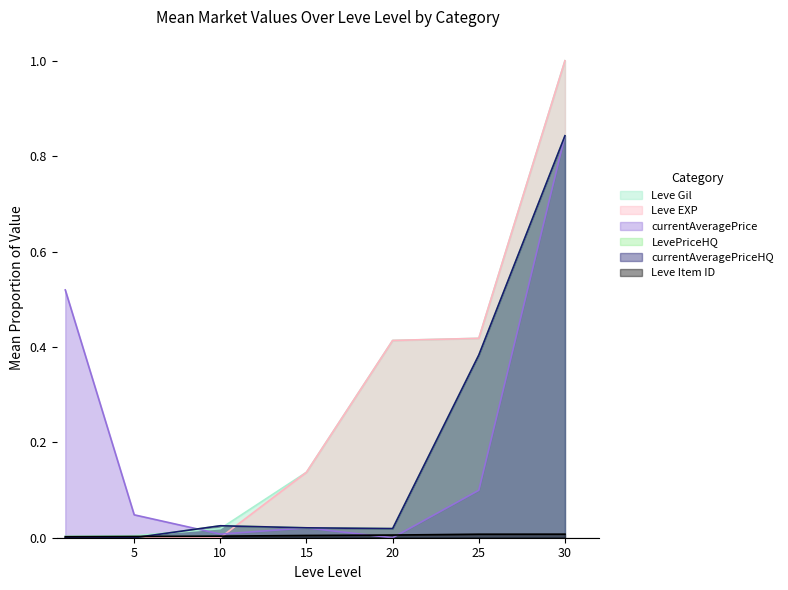

Which category has the highest value across all series?

30